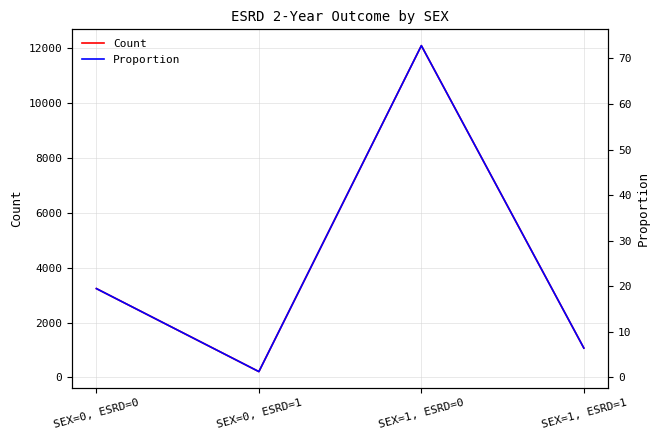

How many data points does each series have?

4